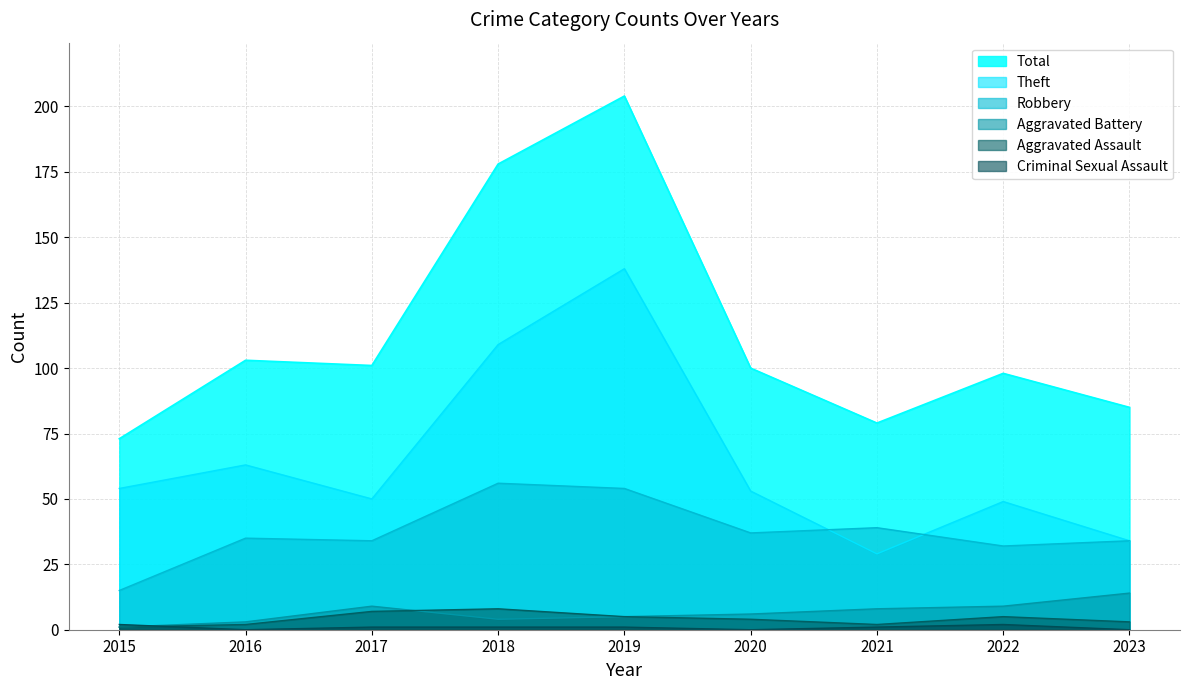

True or false: Aggravated Assault and Total cross at least once.

False